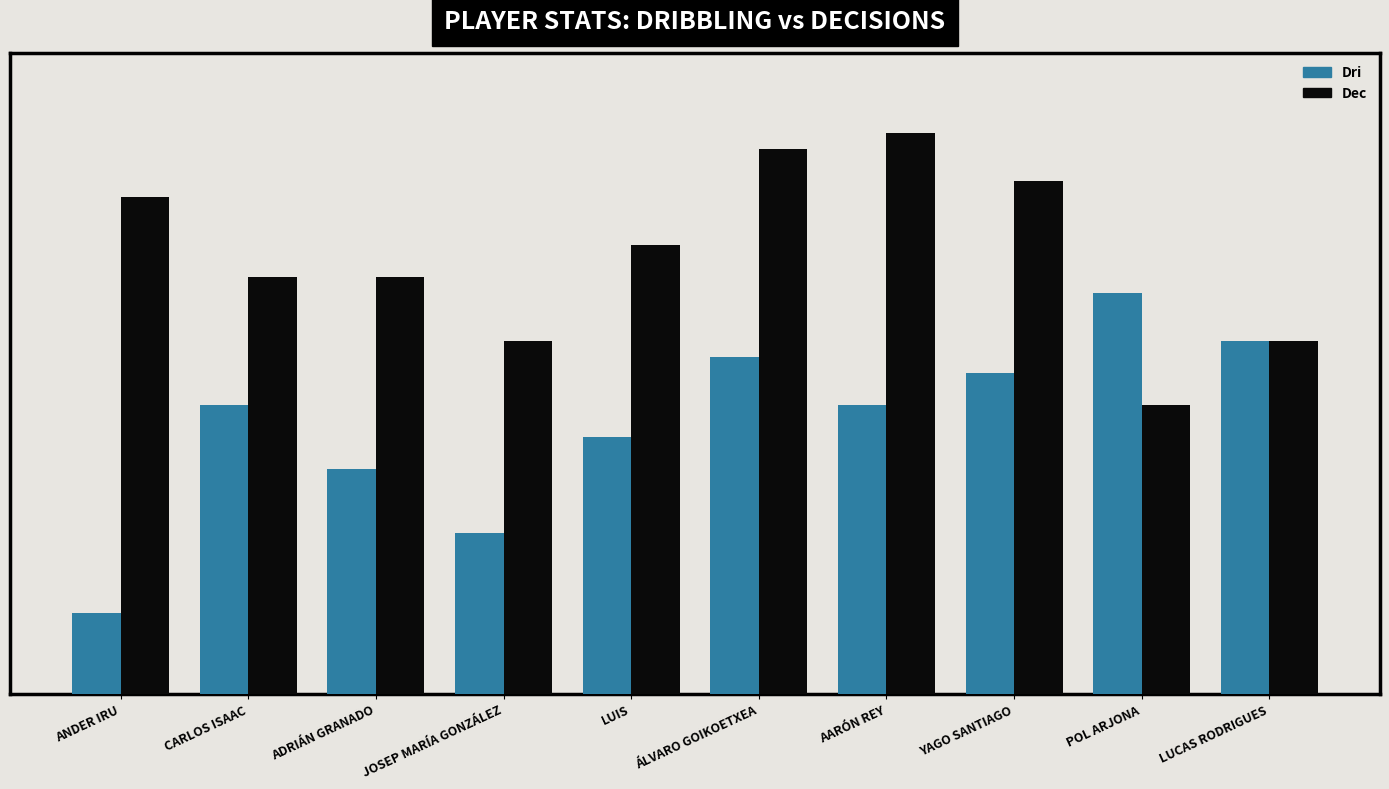

At which label does Dri first exceed 9?

ÁLVARO GOIKOETXEA